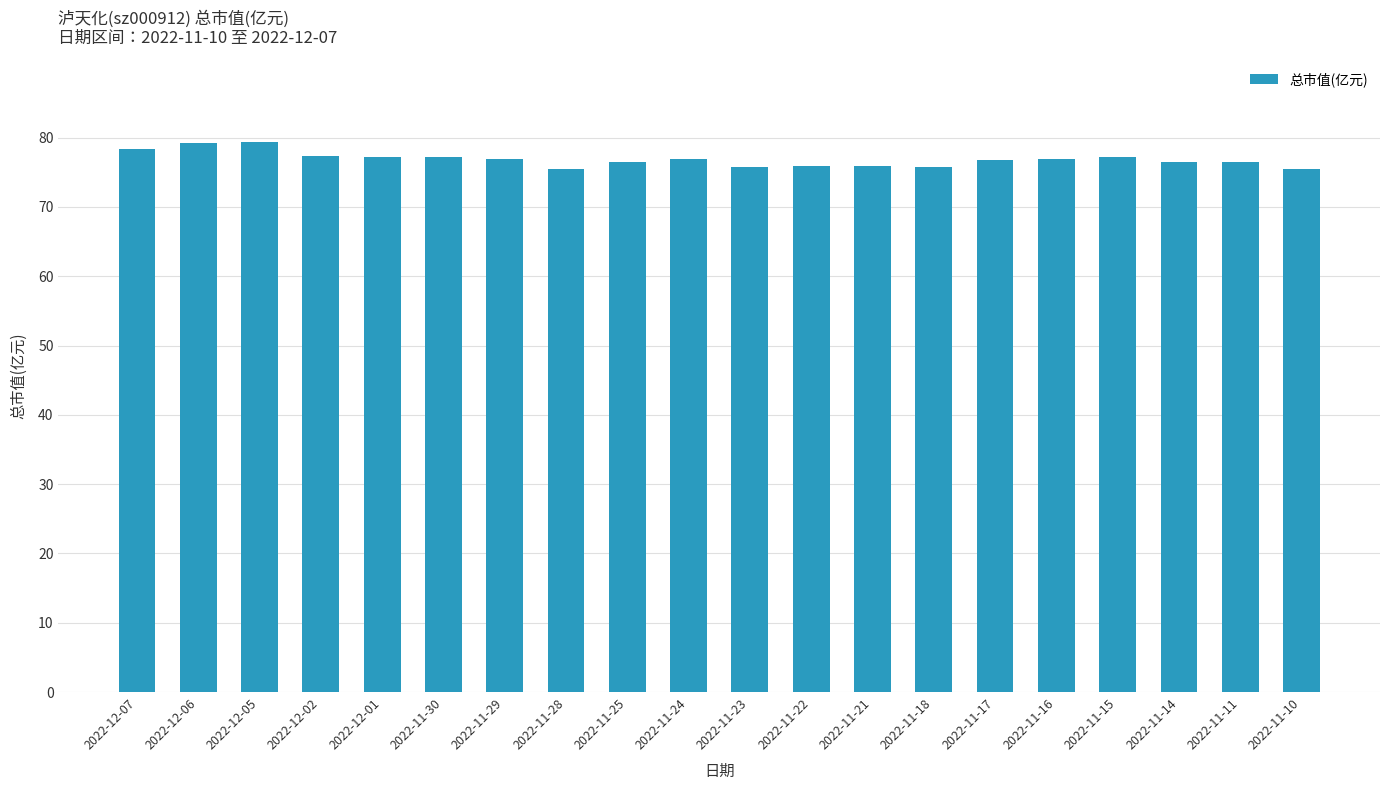

Approximately how many times larger is the value at 2022-11-28 compared to 2022-11-14?

1.0